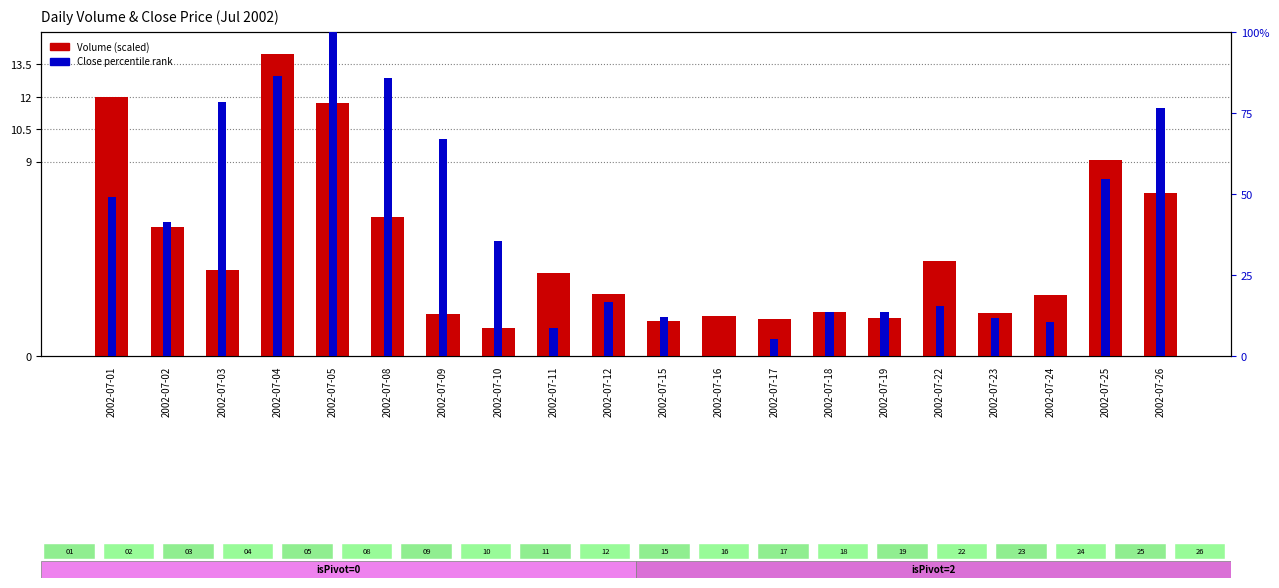

The Volume (scaled) series shows 1.7 at 2002-07-02. True or false?

False